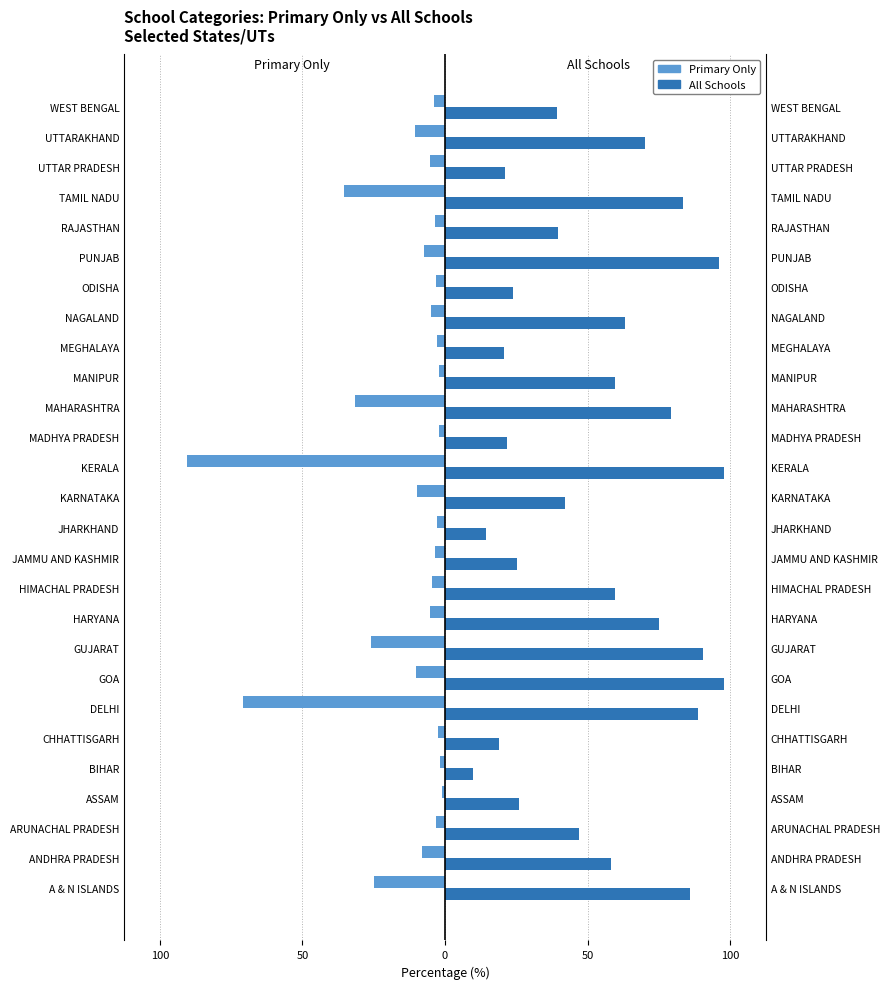

How many groups of bars are there?

27